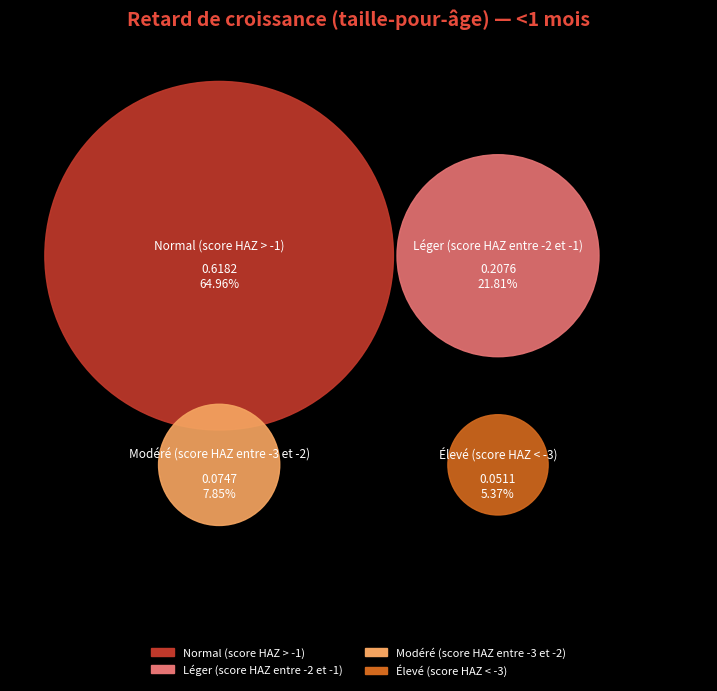

The Léger (score HAZ entre -2 et -1) slice represents 22% of the pie. True or false?

True